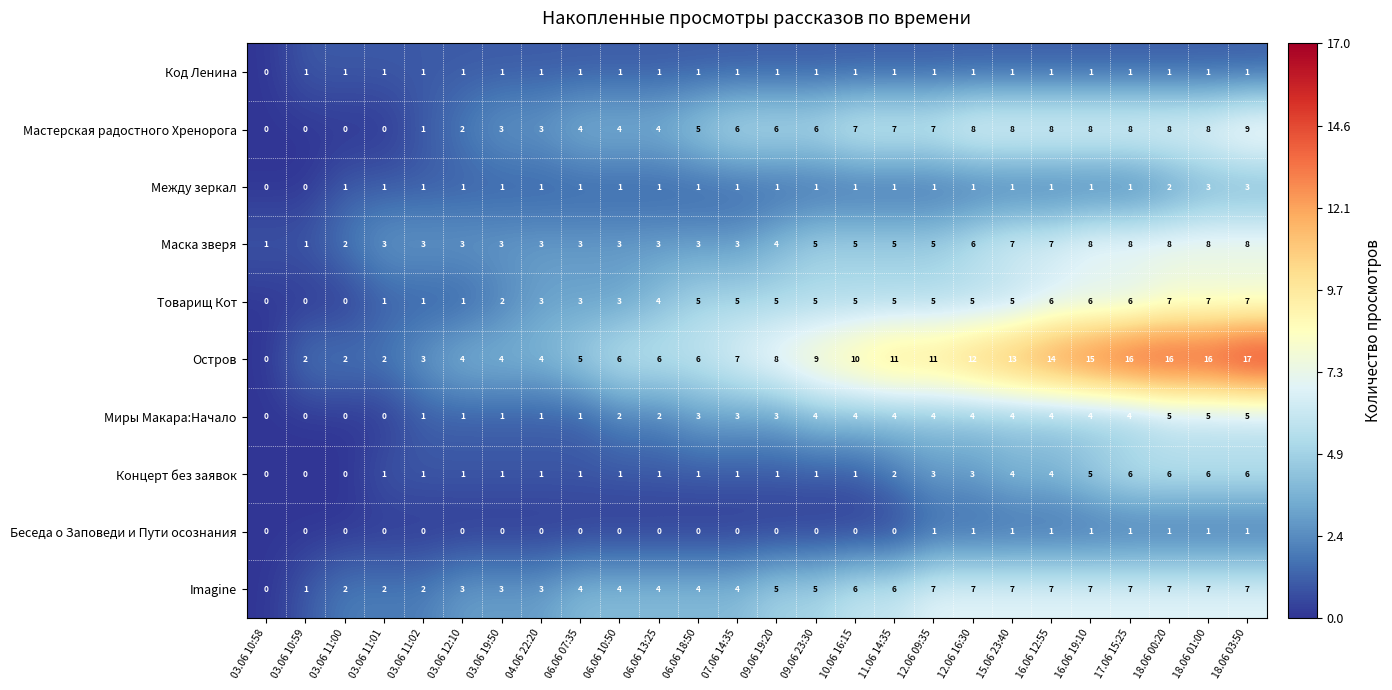

The Концерт без заявок series shows 0 at 03.06 11:00. True or false?

True